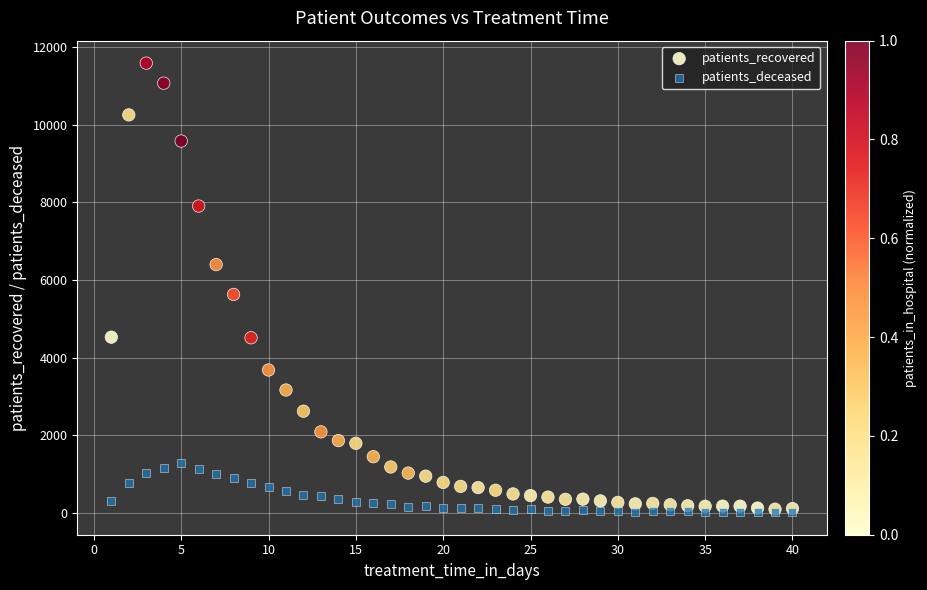

In the patients_recovered series, what Y value is closest to 5838?

5625